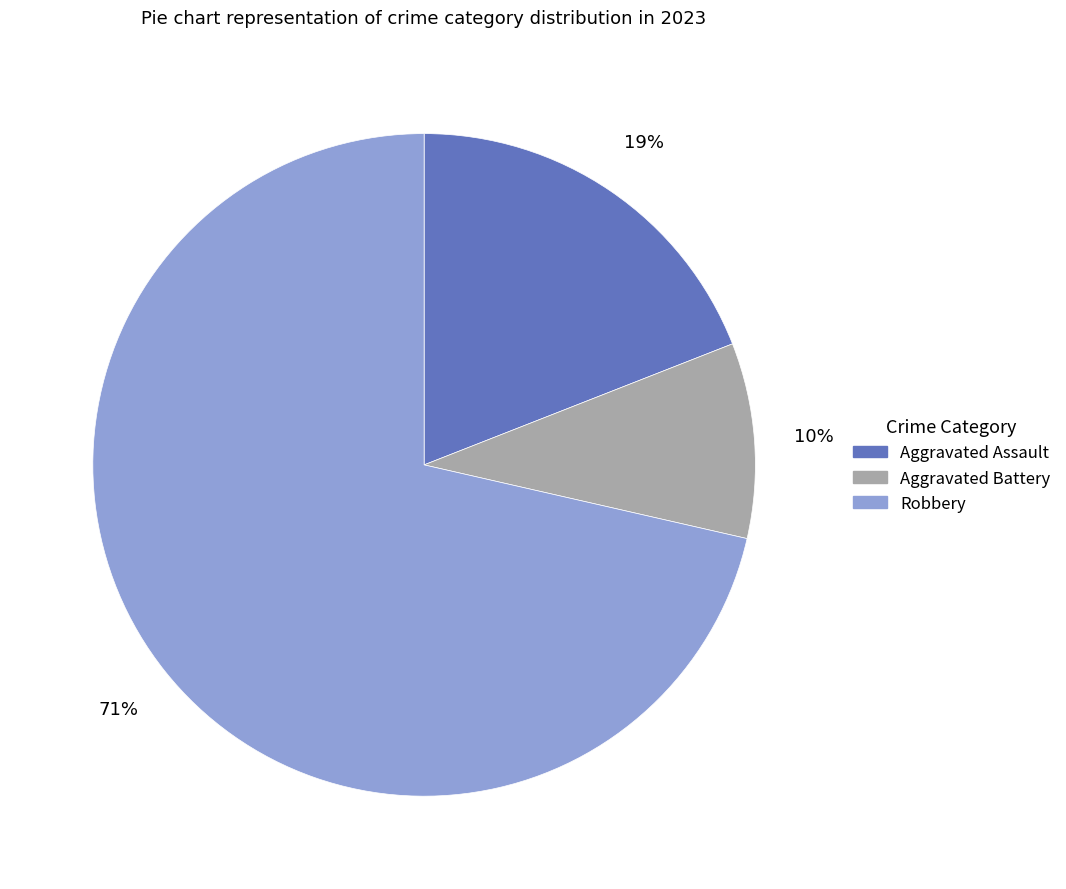

Is there any slice that represents more than half of the pie?

Yes